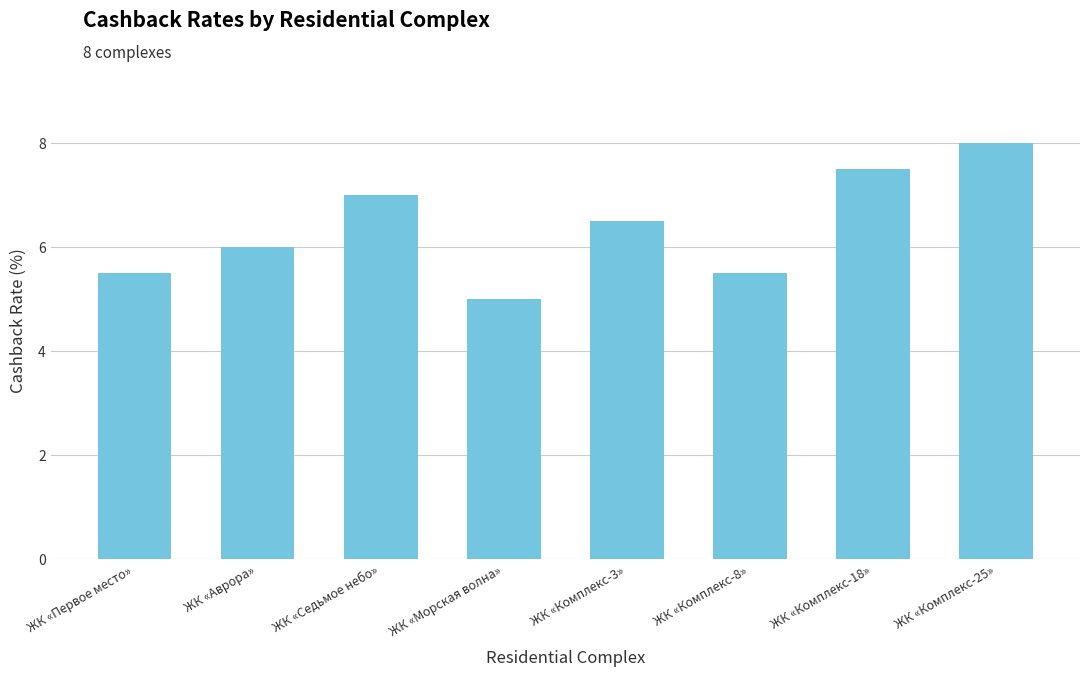

What is the ratio of the value at ЖК «Комплекс-8» to the value at ЖК «Комплекс-25»?

0.7